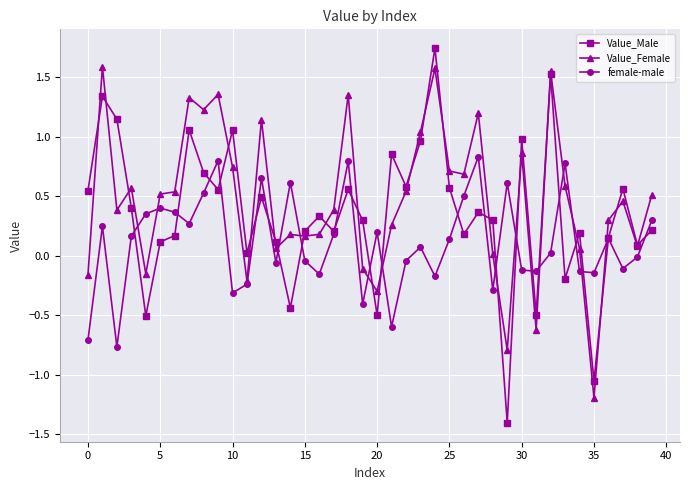

List the series in order of their overall mean, lowest first.

female-male, Value_Male, Value_Female